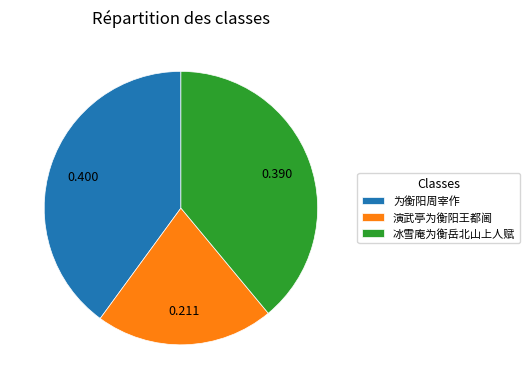

True or false: 为衡阳周宰作 accounts for 31% of the total.

False